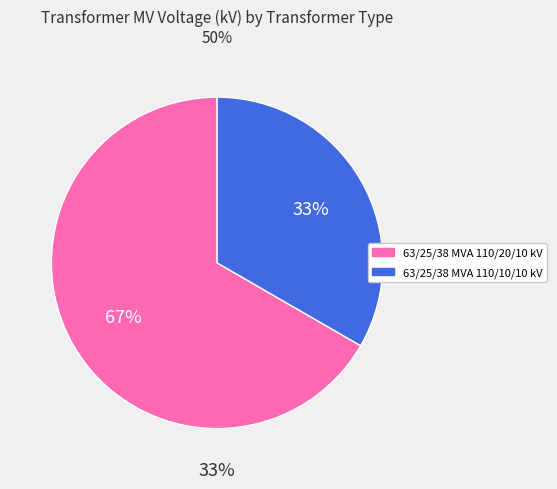

To the nearest percent, what portion does 63/25/38 MVA 110/20/10 kV represent?

67%